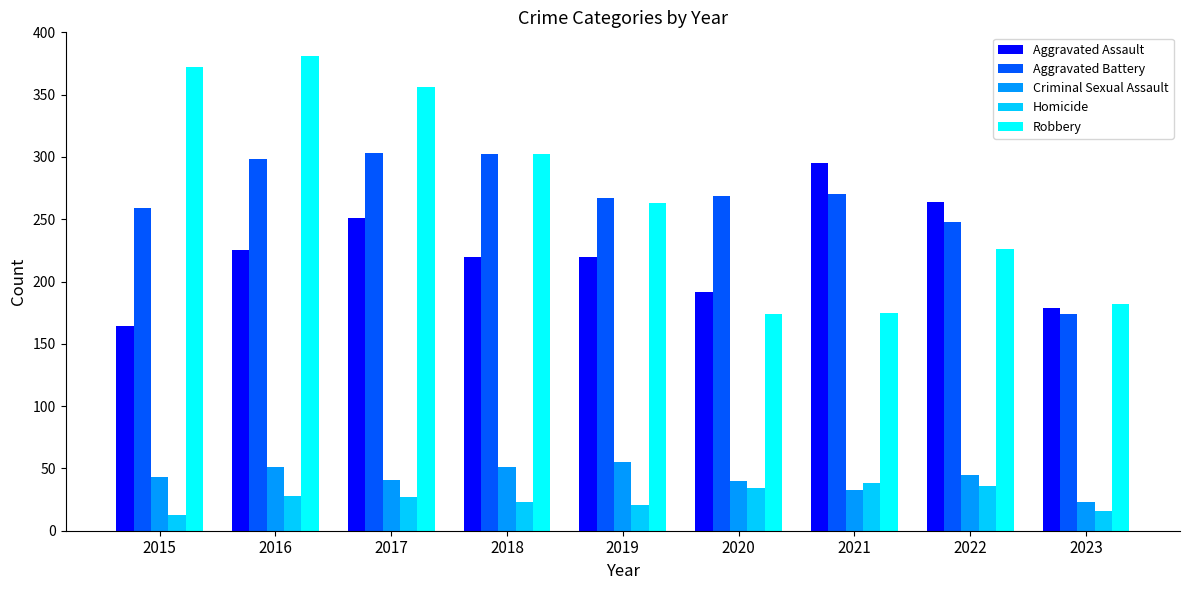

The value of Robbery at 2022 is 57. True or false?

False